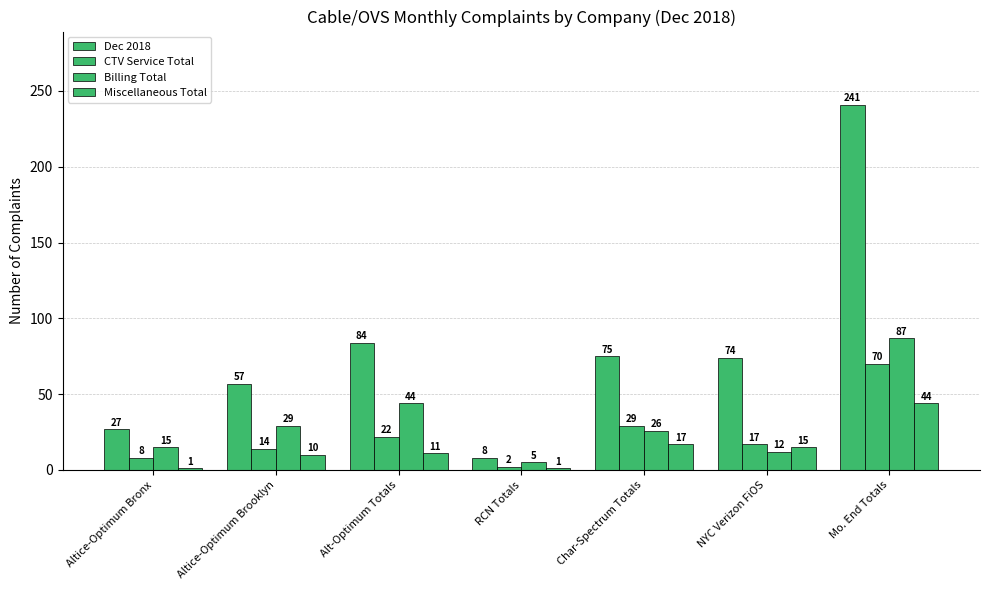

Does the chart contain any negative values?

No